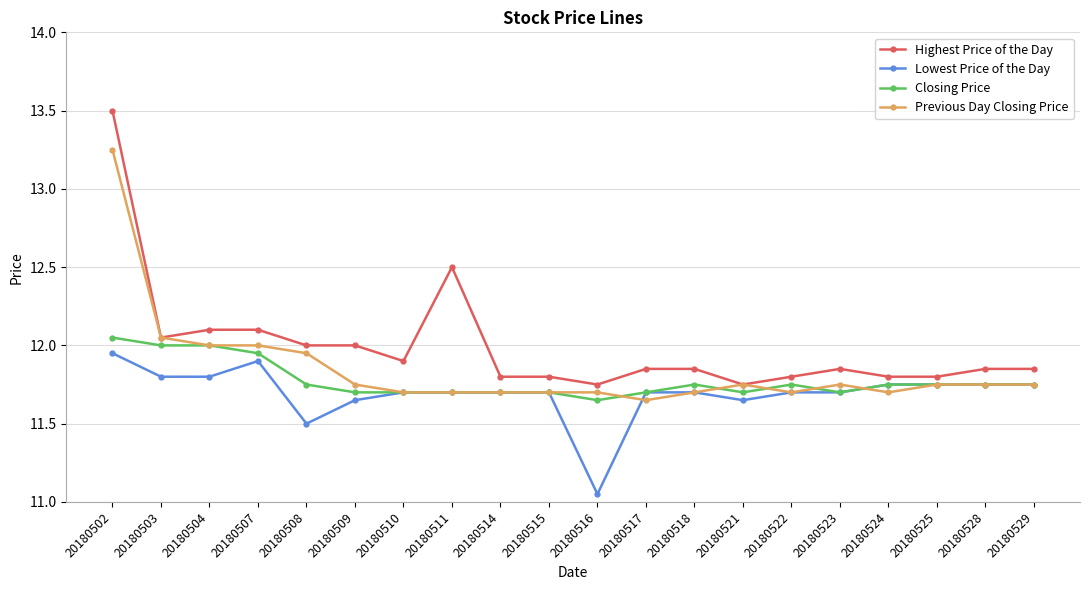

At how many categories does at least one series exceed 11?

20